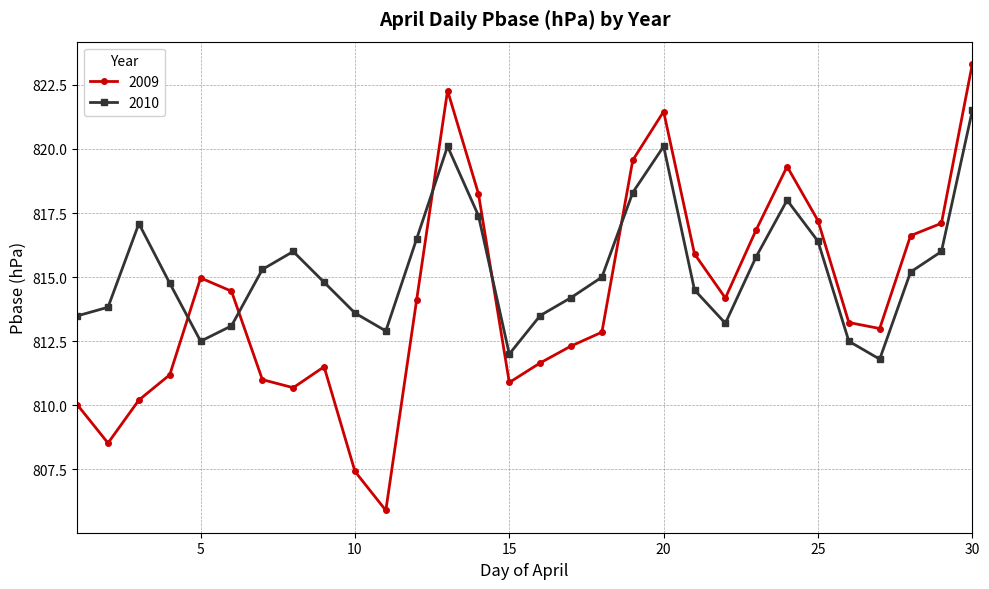

What is the sum of all 2009 values?

24426.0